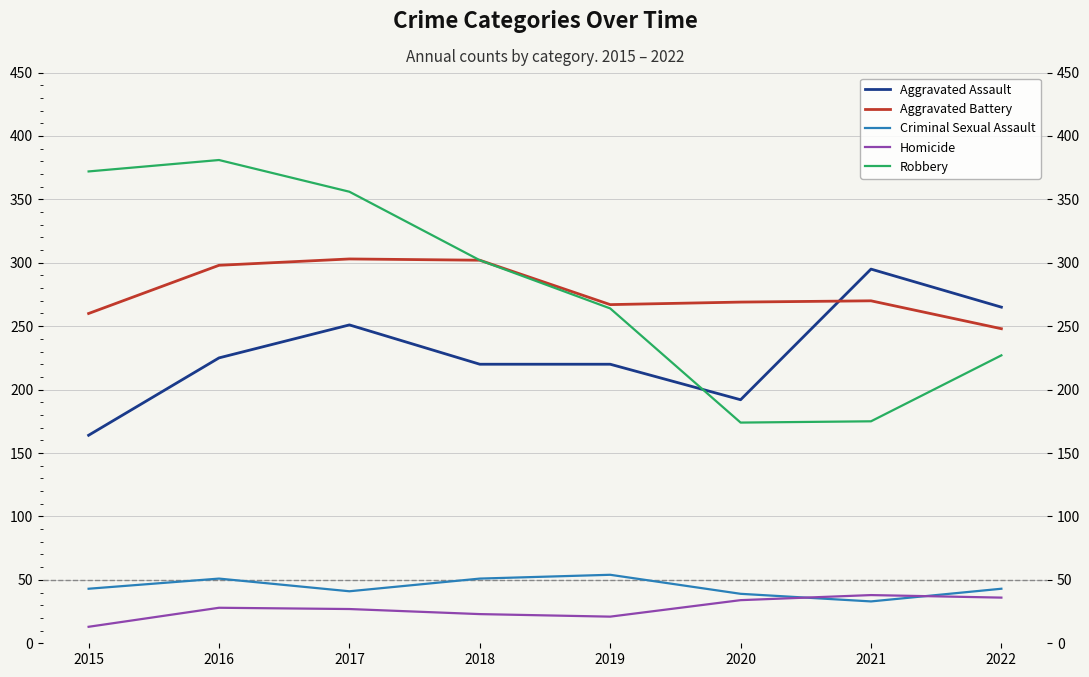

The value of Aggravated Battery at 2018 is 99. True or false?

False